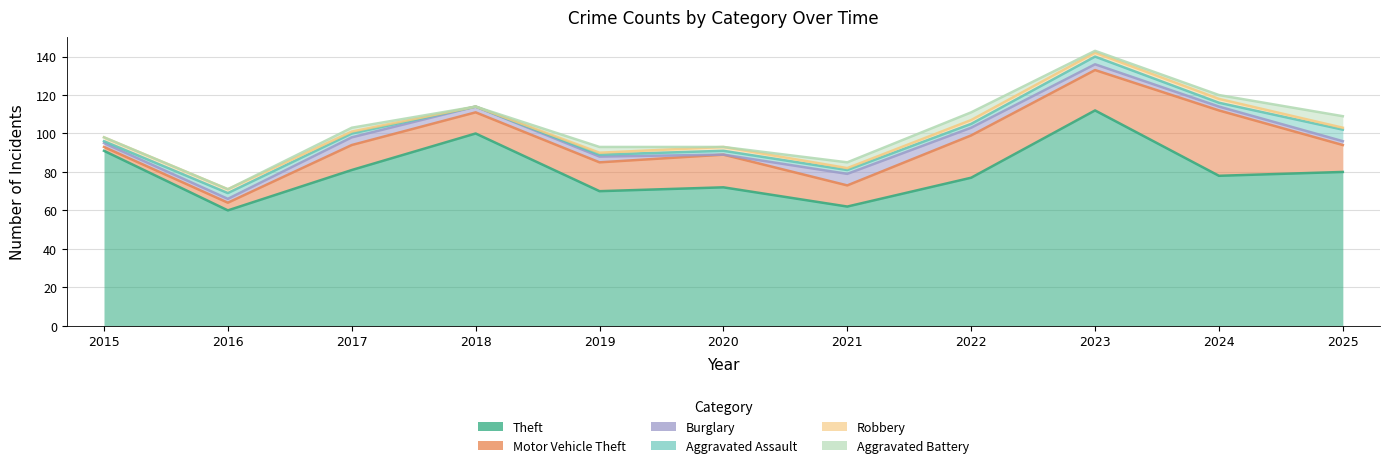

Which series has the largest total across all categories?

Theft